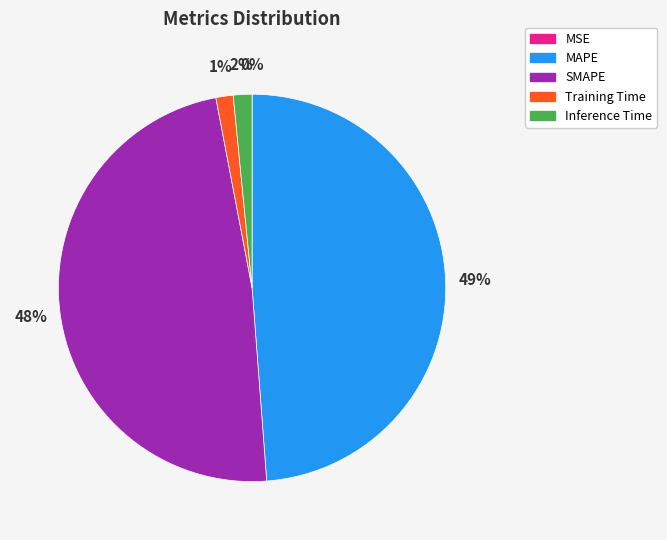

Which slice is the largest?

MAPE